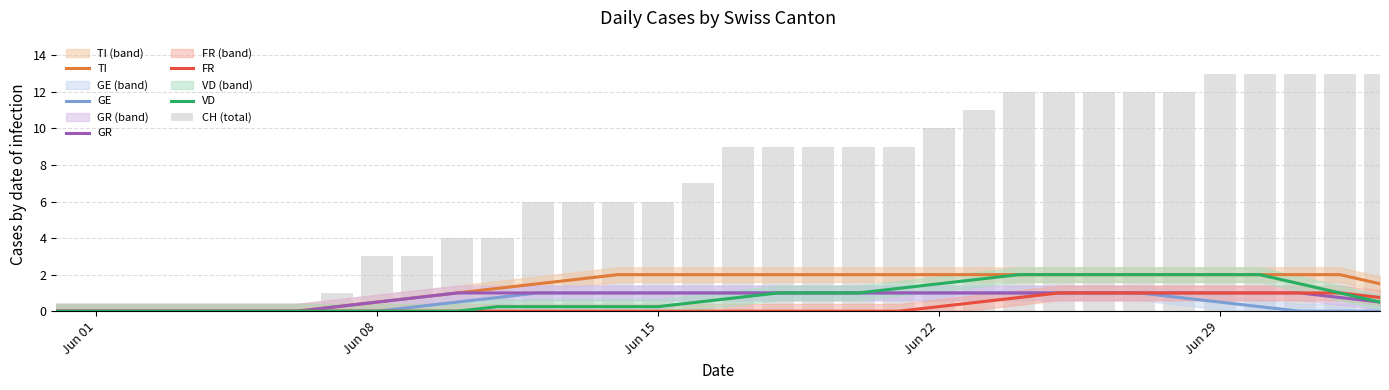

What are all the series names shown in the legend?

TI, GE, GR, FR, VD, CH (total)